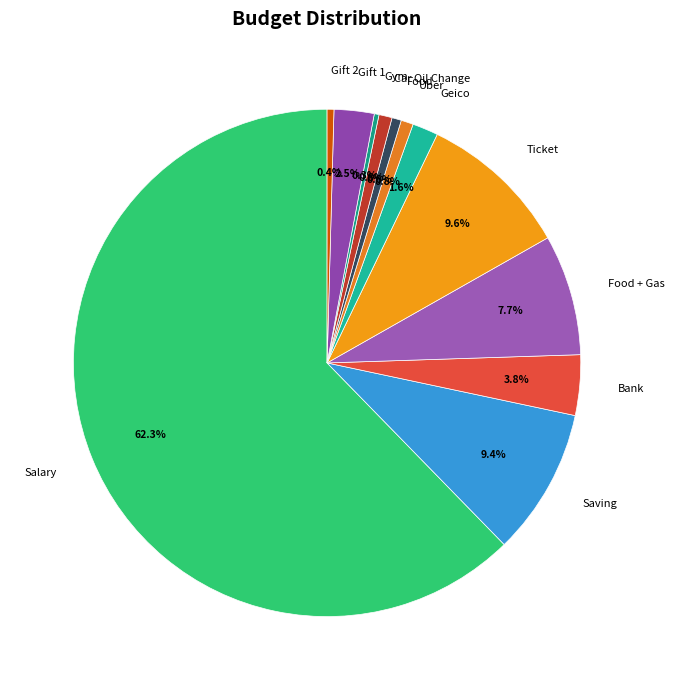

To the nearest percent, what portion does Bank represent?

4%